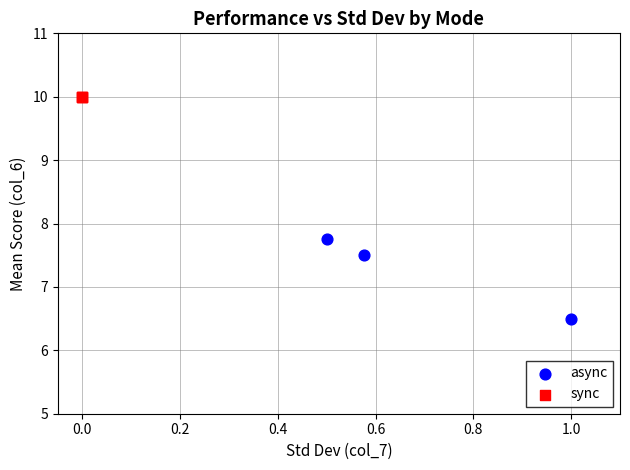

Which series reaches the minimum Y coordinate?

async